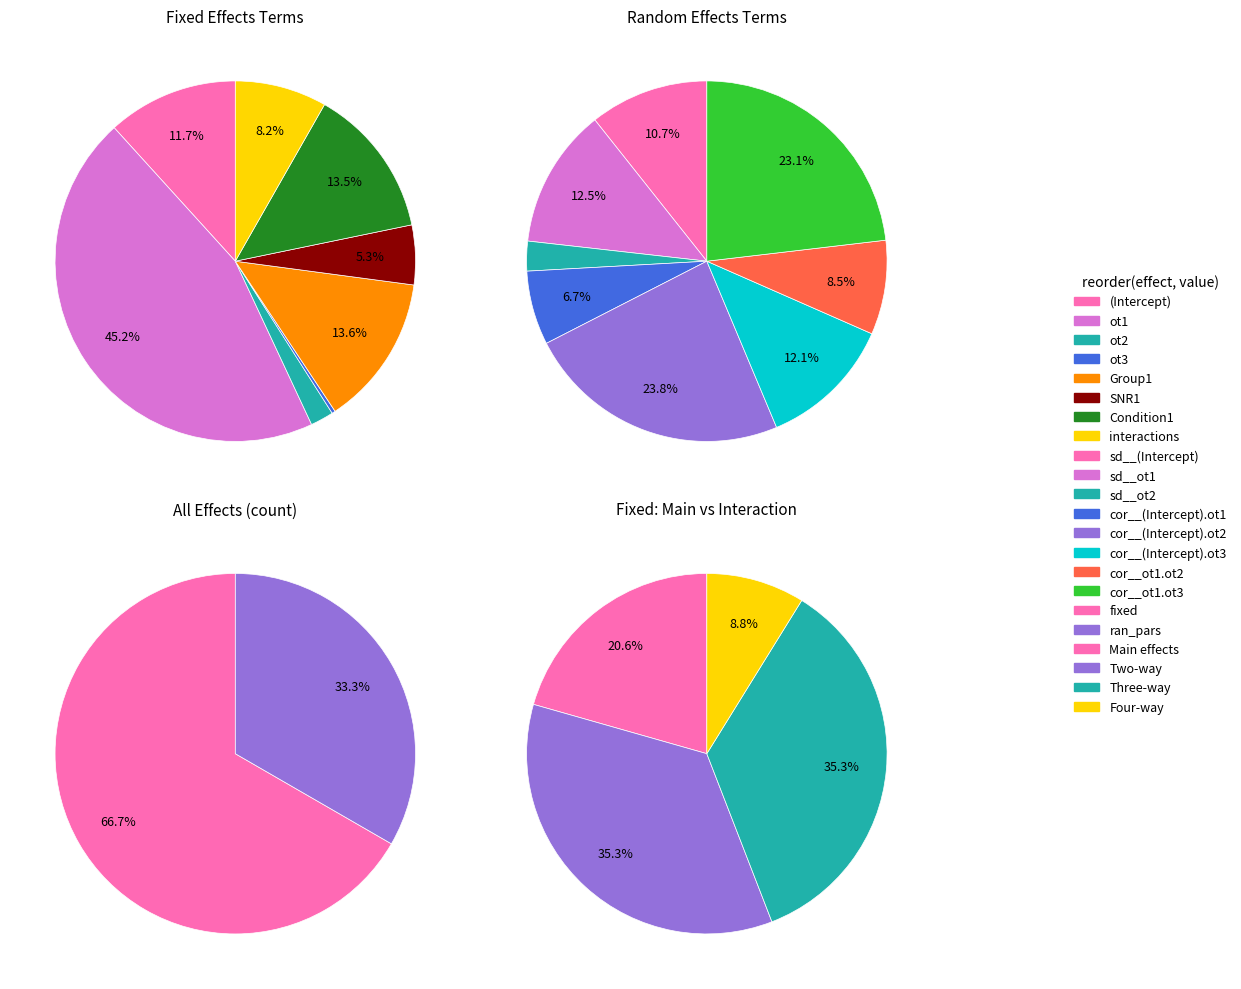

Combined, what portion of the pie is ran_pars and fixed?

100.0%